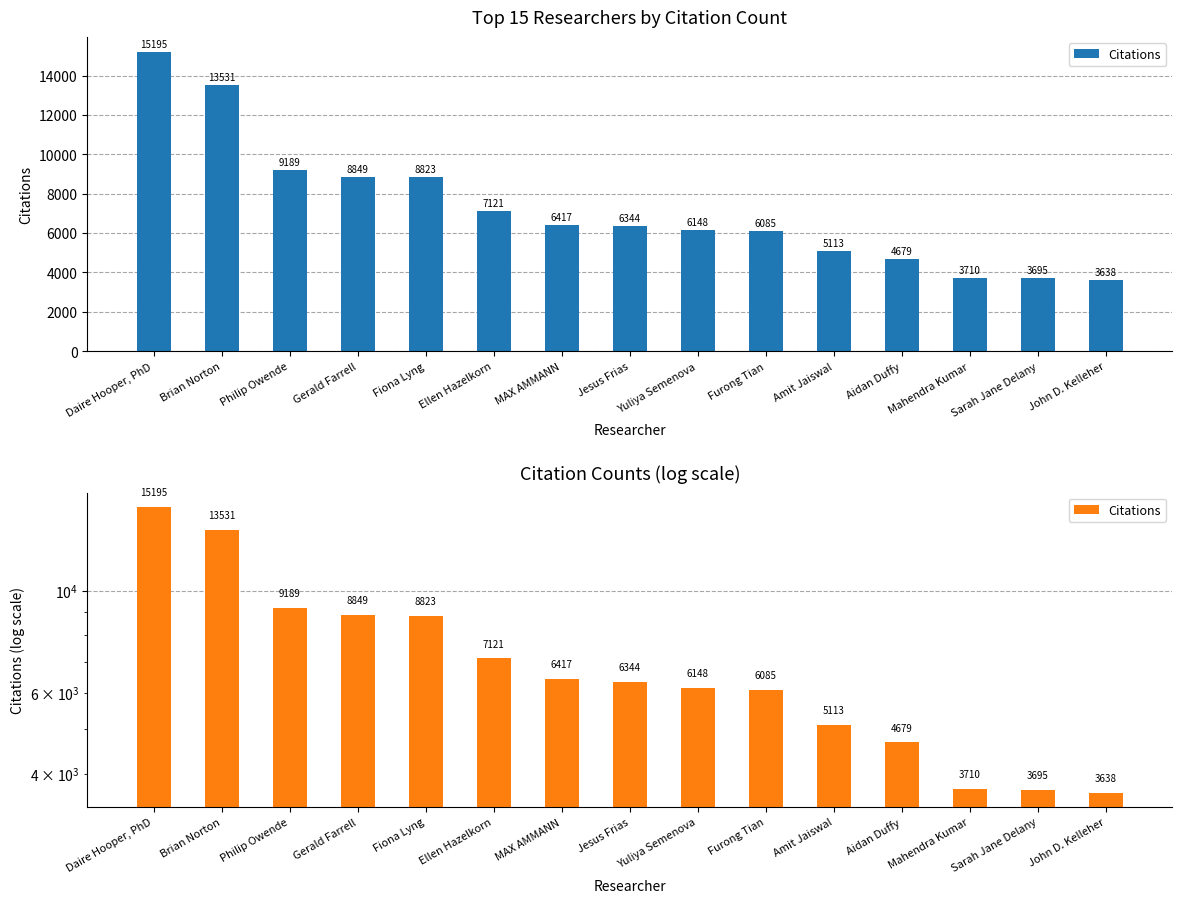

What is the label of the 15th bar from the right?

Daire Hooper, PhD